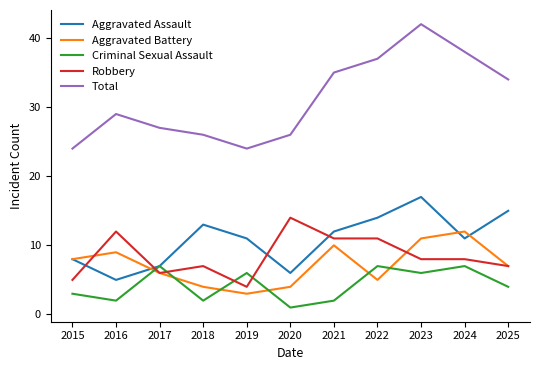

Where is Total nearest to the value 33?

2025